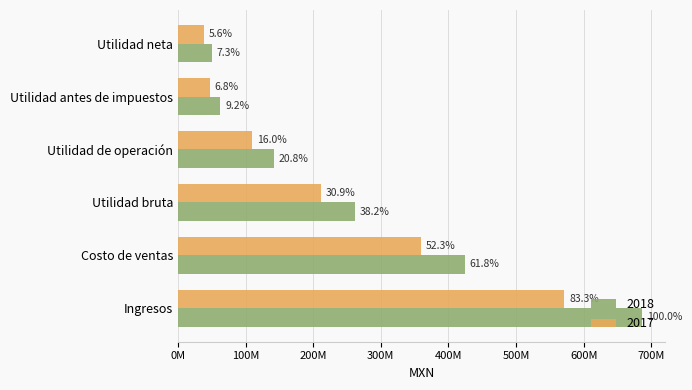

What value does the 2017 series have at Utilidad bruta?

212235000